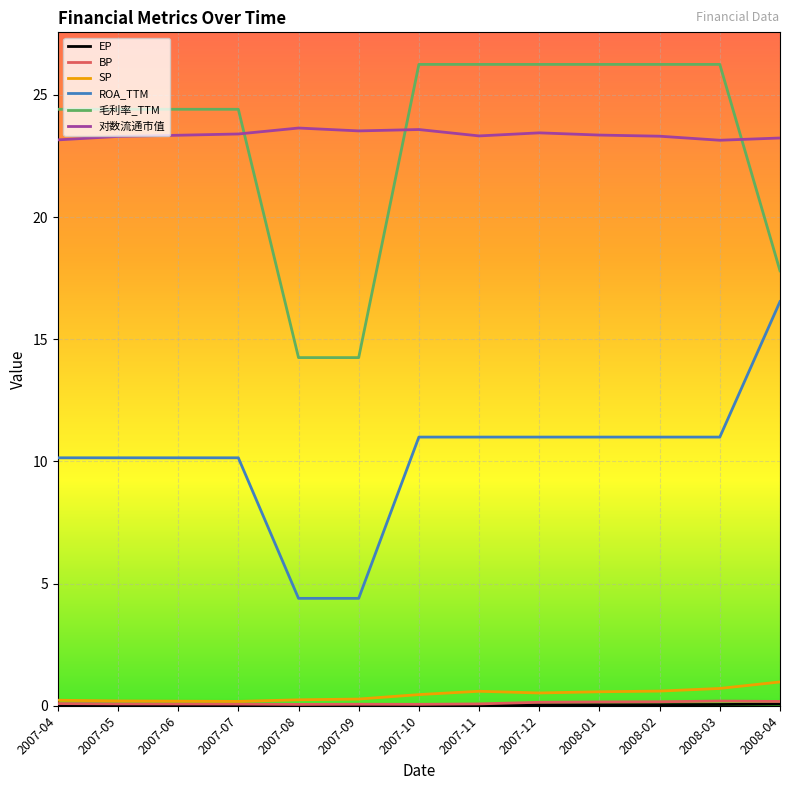

True or false: ROA_TTM has a value of 4.4 at 2007-09.

True